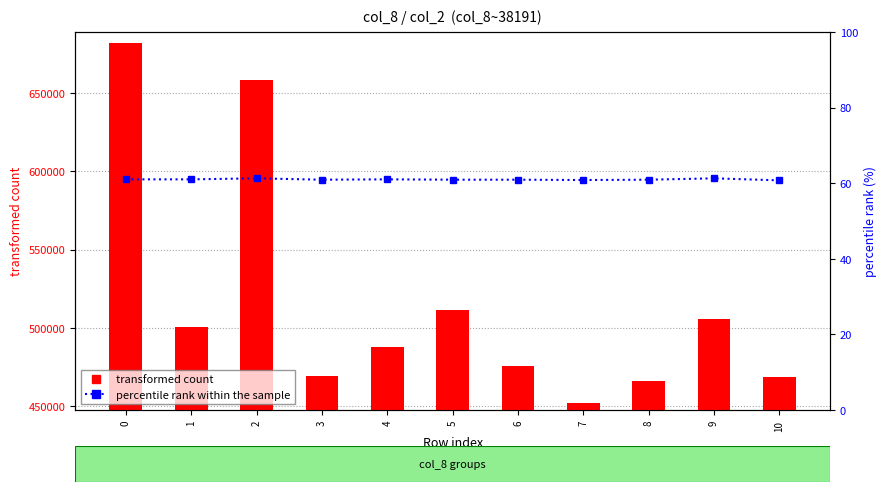

Between 9 and 3, which is larger?

9